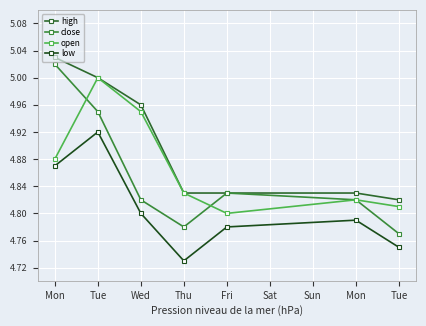

How many data points does each series have?

7